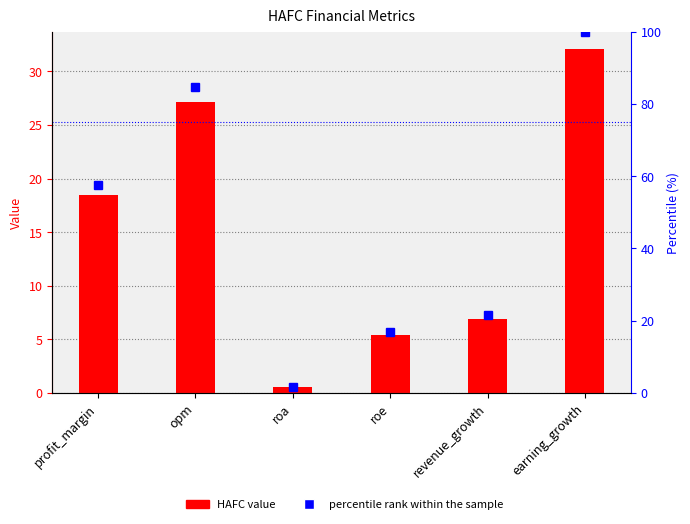

Is it true that percentile rank within the sample equals 25.0 at roe?

False